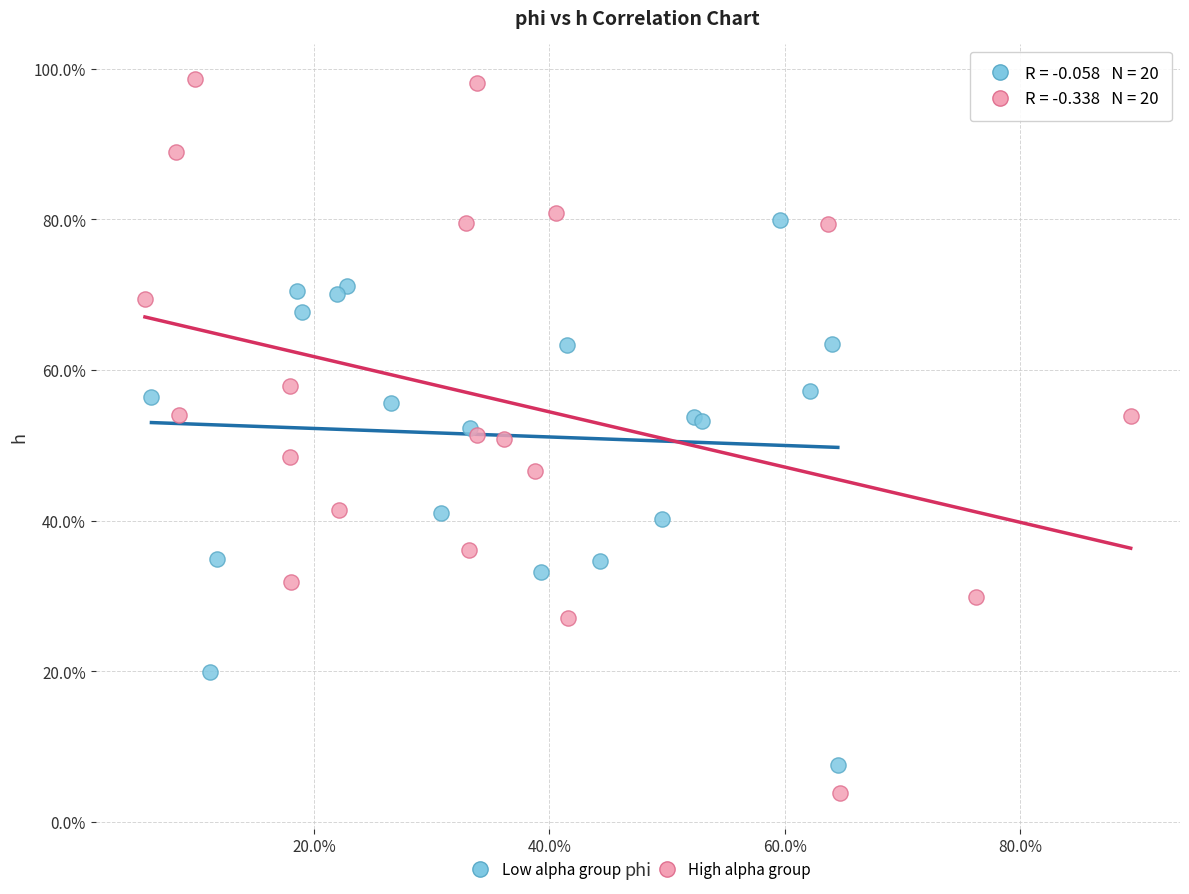

Which series has the largest Y range (max minus min)?

High alpha group